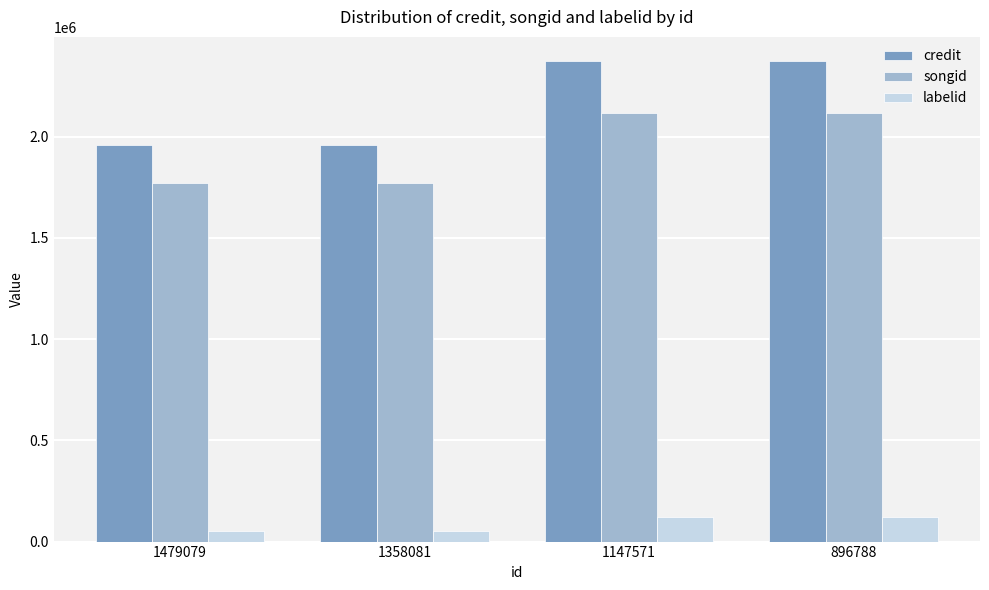

At how many categories does at least one series exceed 1100593?

4